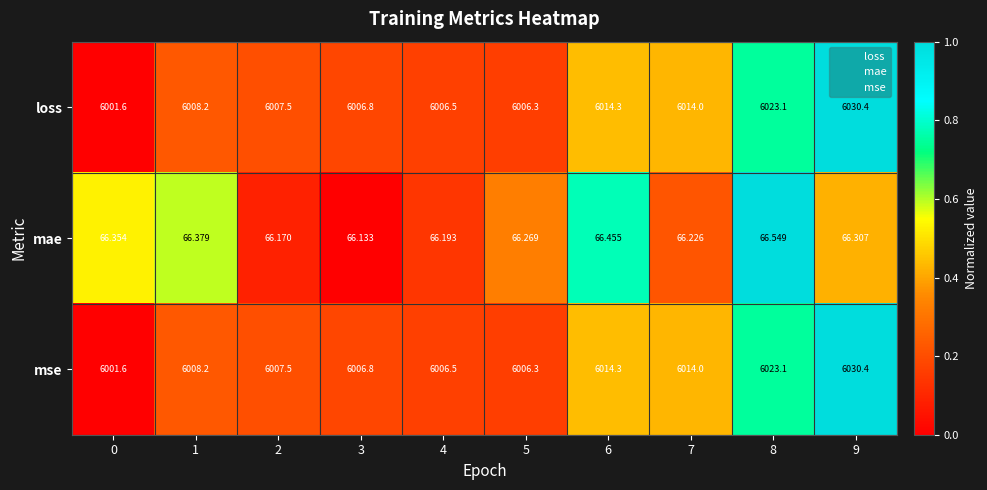

Rank the series at 9 from highest to lowest value.

loss, mse, mae